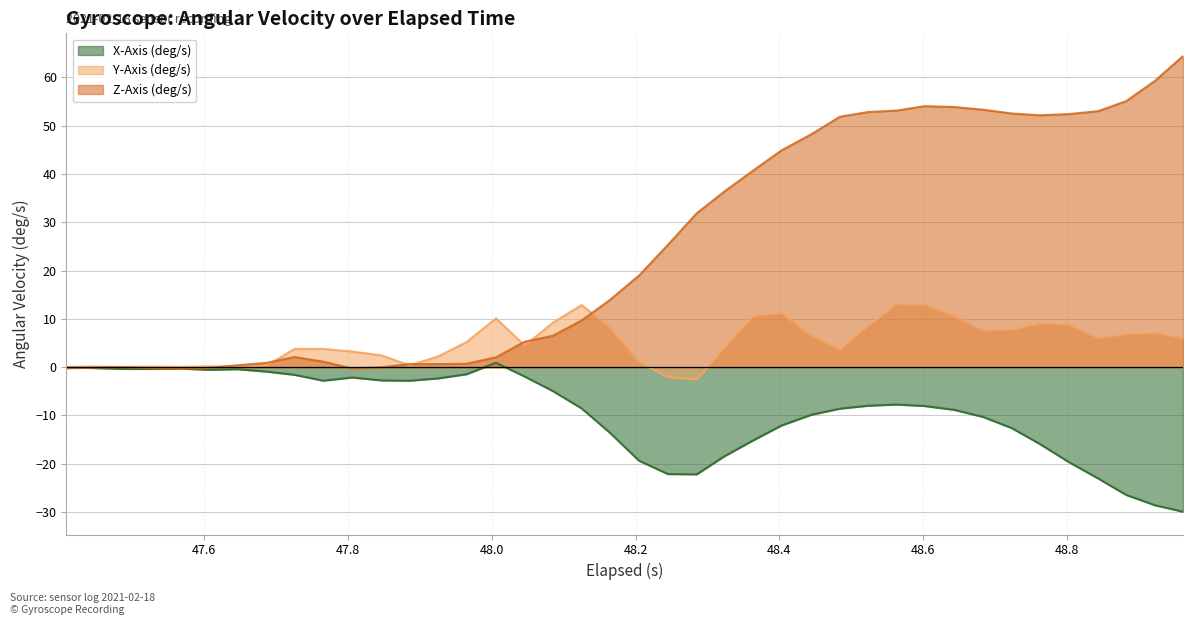

List the series in order of their overall mean, lowest first.

X-Axis (deg/s), Y-Axis (deg/s), Z-Axis (deg/s)